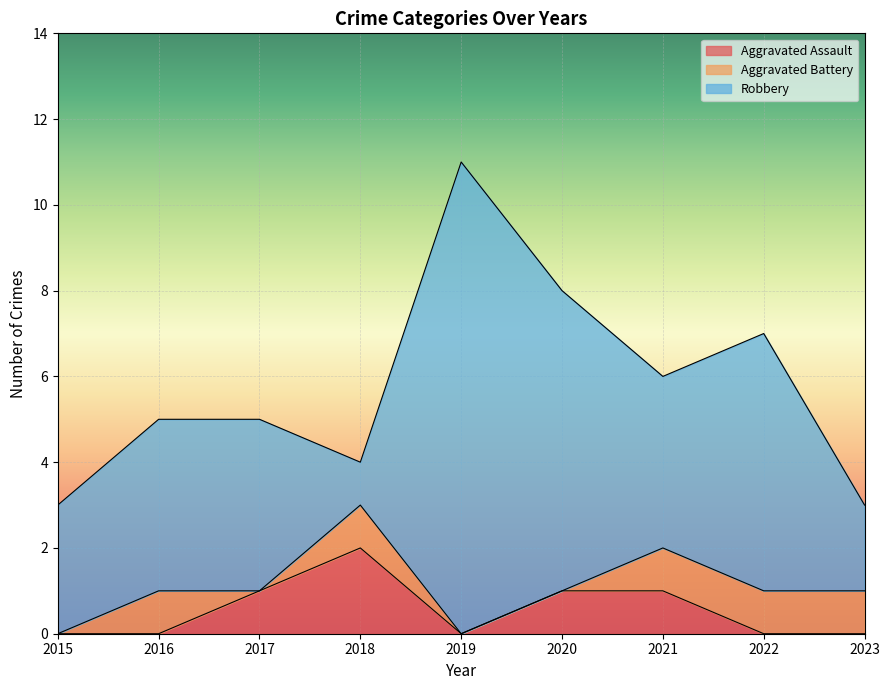

At which label does Aggravated Battery reach its minimum?

2015